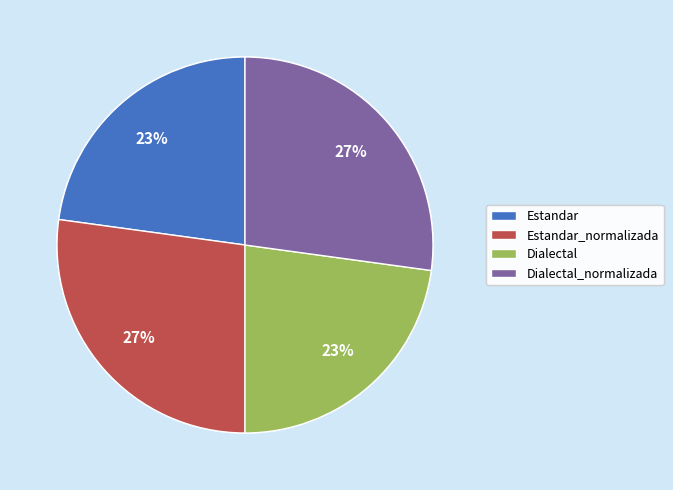

Is there any slice that represents more than half of the pie?

No